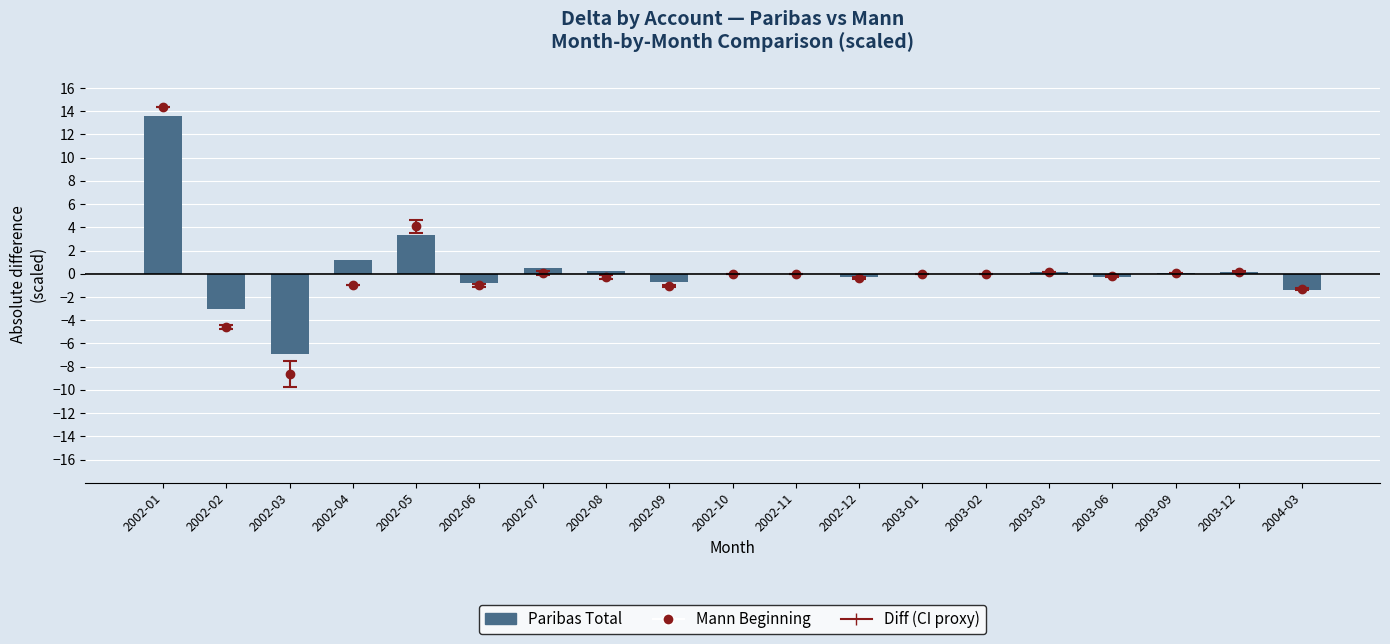

What is the sum of the values at 2004-03 and 2003-09?

-1.3